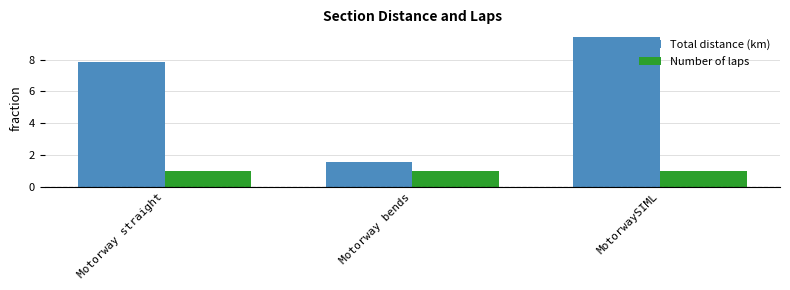

Read the Total distance (km) value at Motorway bends.

1.6